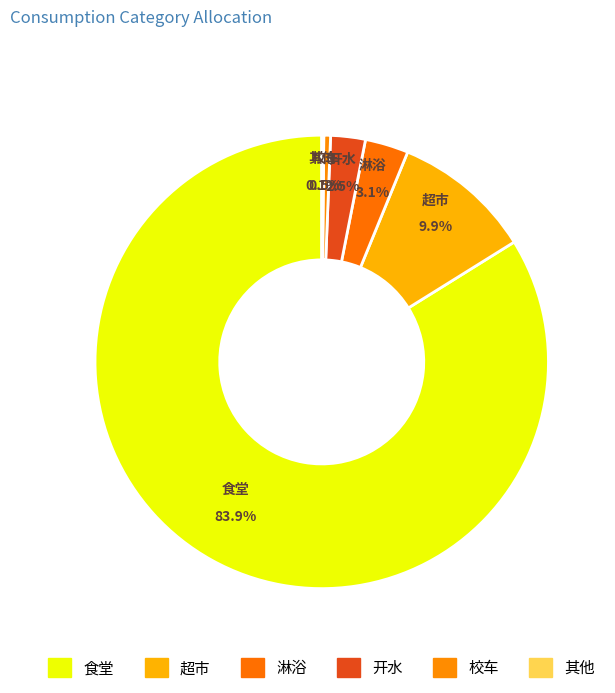

Which slice is the largest?

食堂